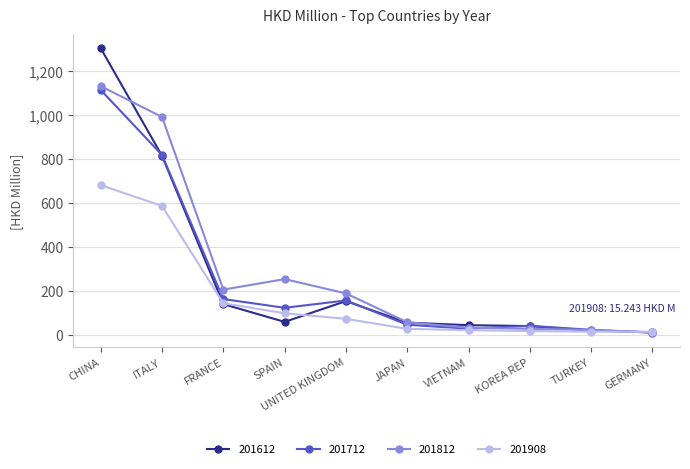

Which series has the largest range (max minus min)?

201612